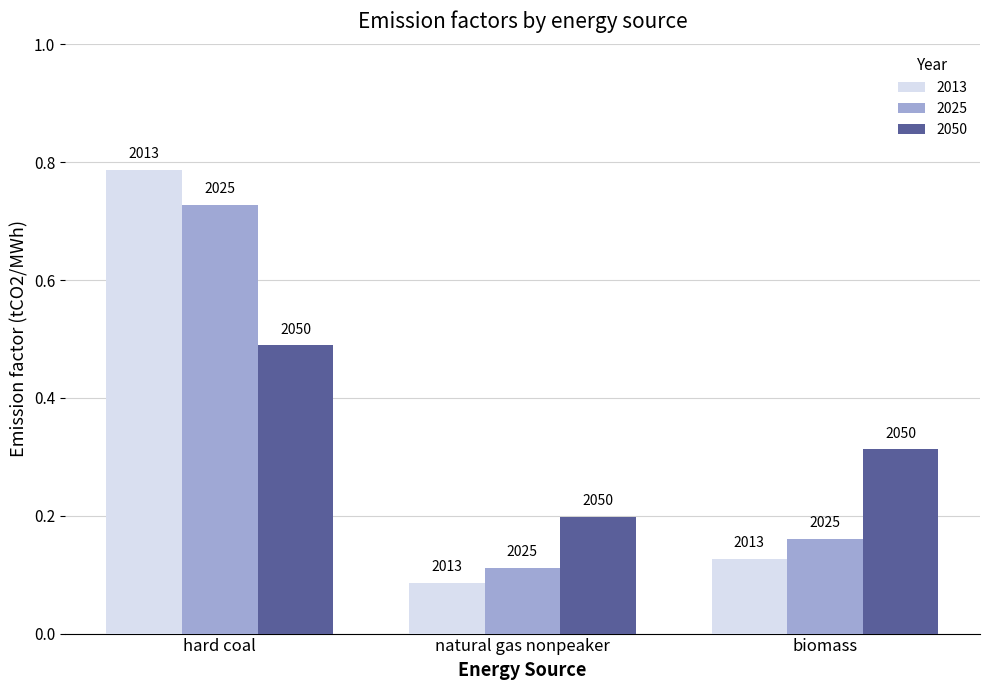

How many 2025 values are between 0 and 1?

3